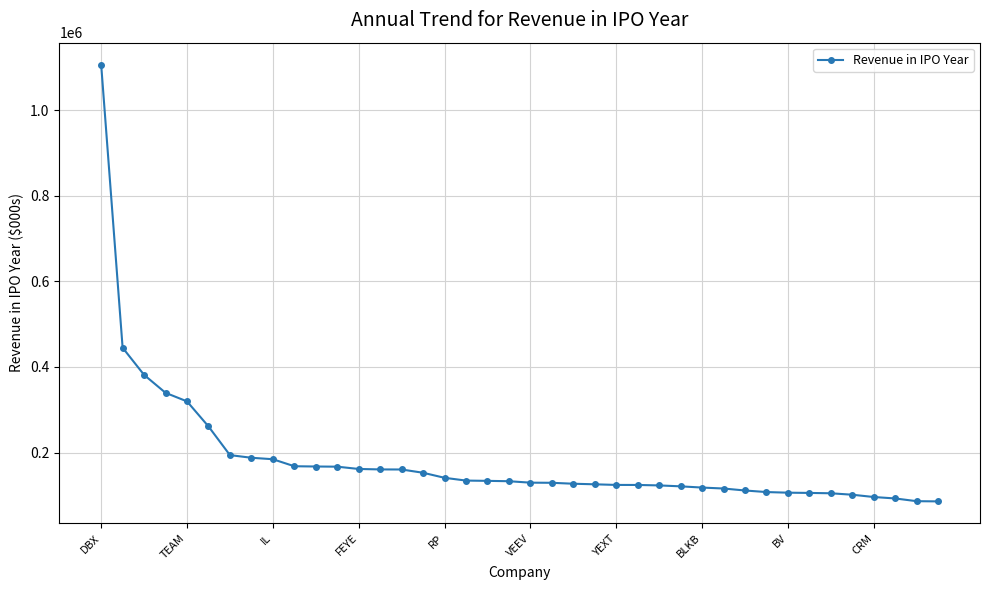

What is the smallest value displayed?

85790